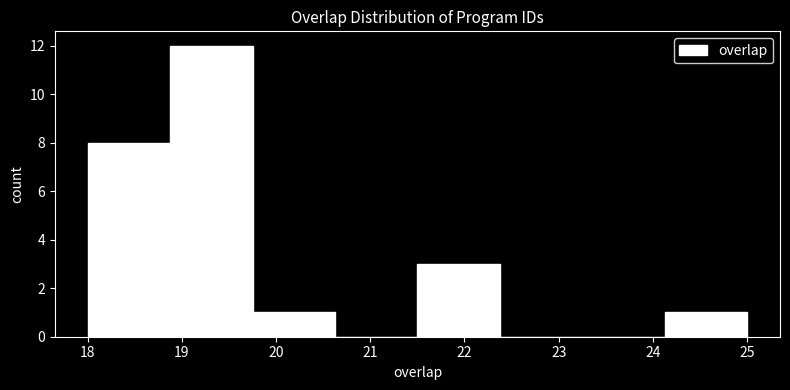

Reading left to right, list every bar in this chart as the range it spans on the x-axis followed by its height. Neither the bar edges nor the heights are printed on the chart, so give them approximately, as read against the axes.

18.0 to 18.9: 8
18.9 to 19.8: 12
19.8 to 20.6: 1
20.6 to 21.5: 0
21.5 to 22.4: 3
22.4 to 23.3: 0
23.3 to 24.1: 0
24.1 to 25.0: 1